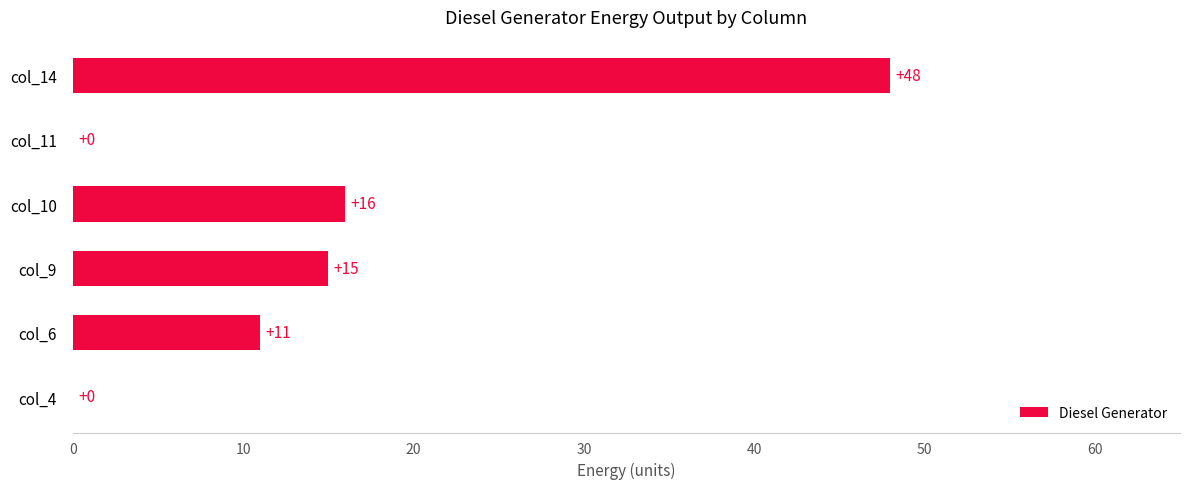

Between col_10 and col_14, which is larger?

col_14